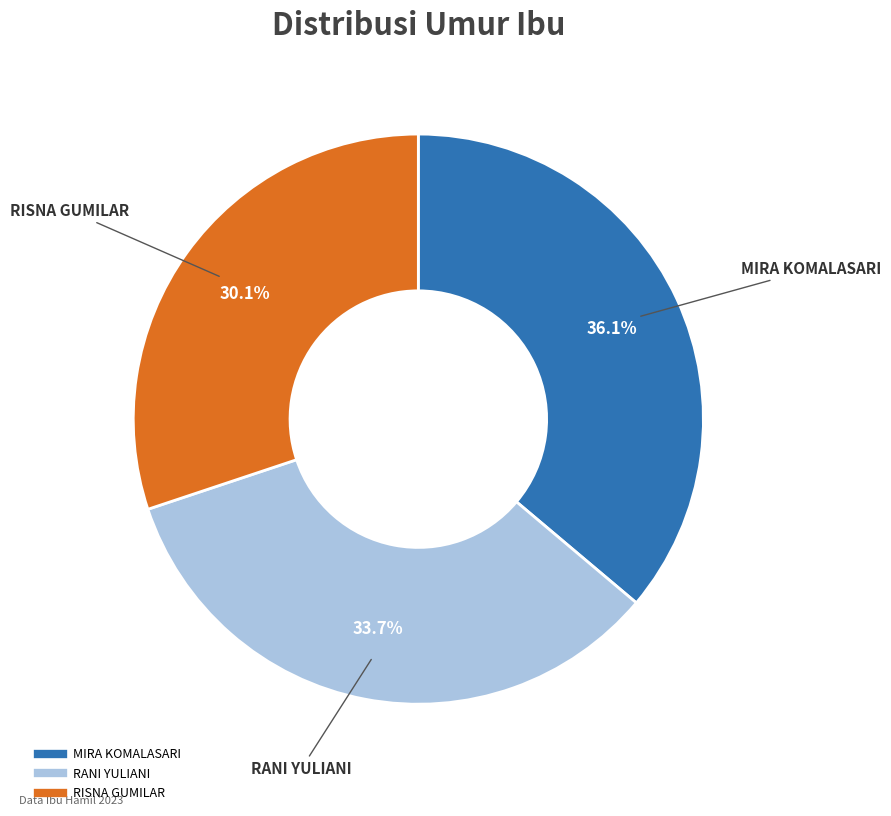

Is it true that MIRA KOMALASARI is 49% of the pie?

False